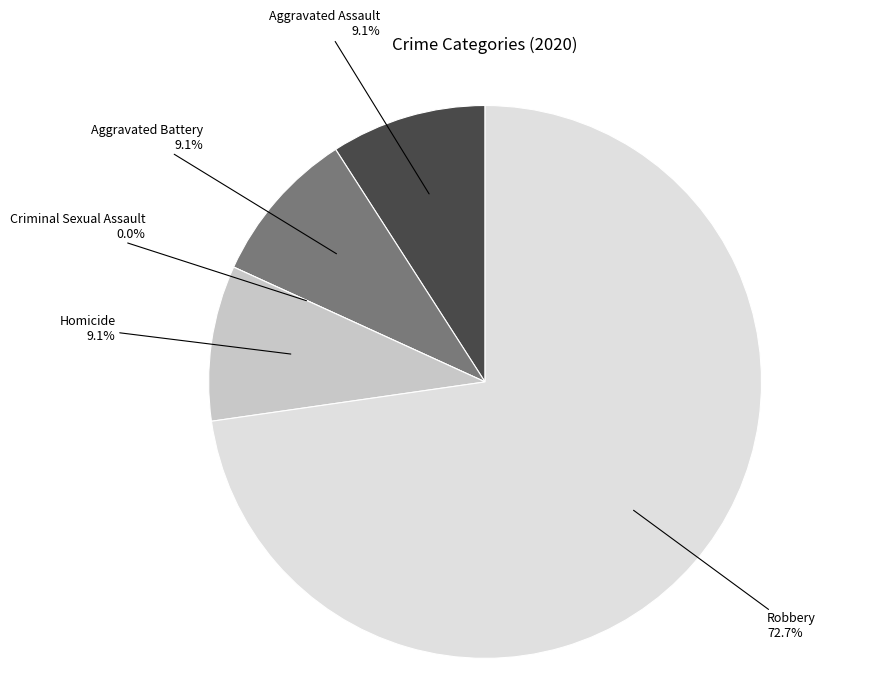

What is the largest slice in the pie chart?

Robbery